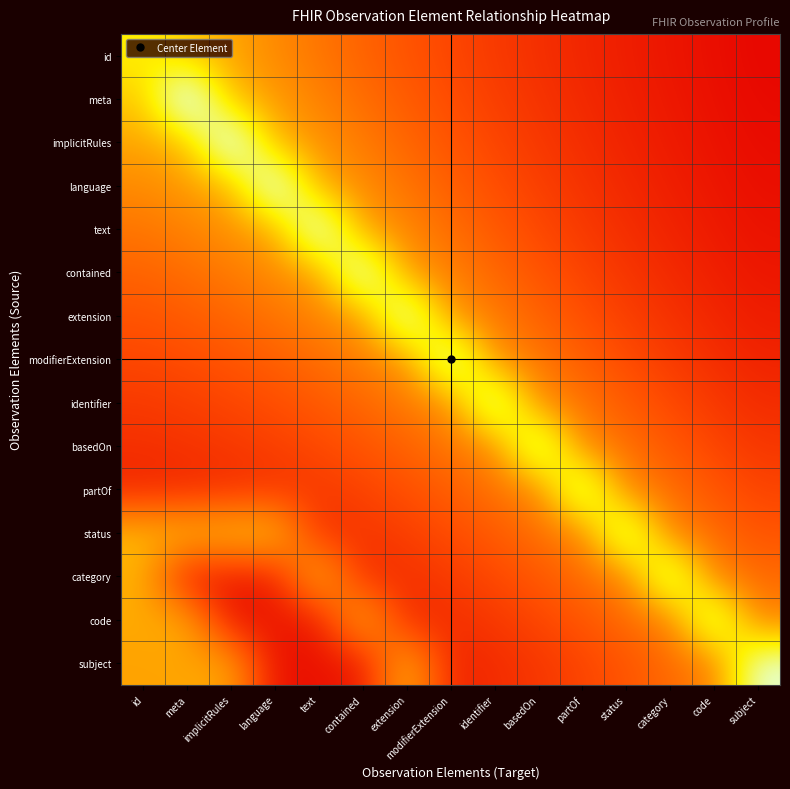

Which label corresponds to the largest value in the chart?

meta